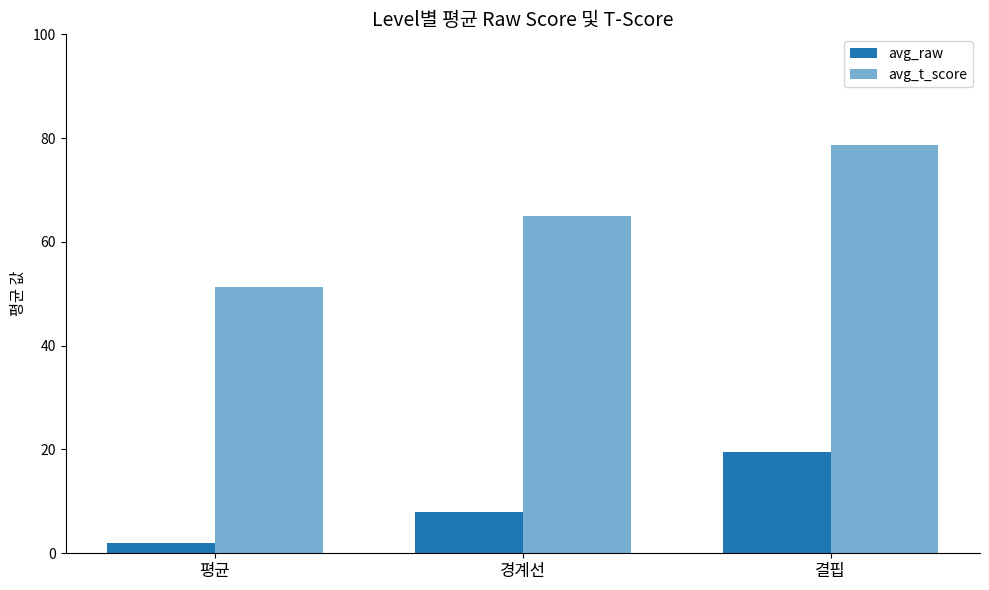

What is the label of the 2nd bar from the left?

경계선